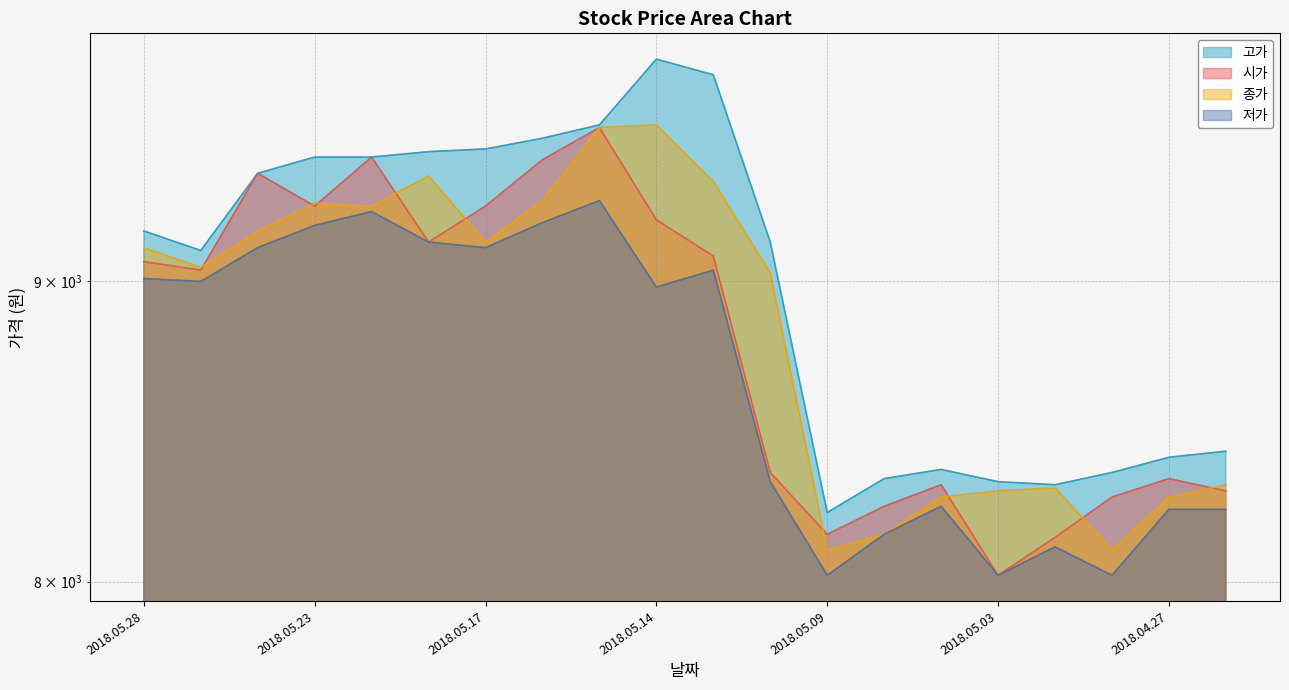

Which series changed the most between 2018.05.16 and 2018.05.14?

고가